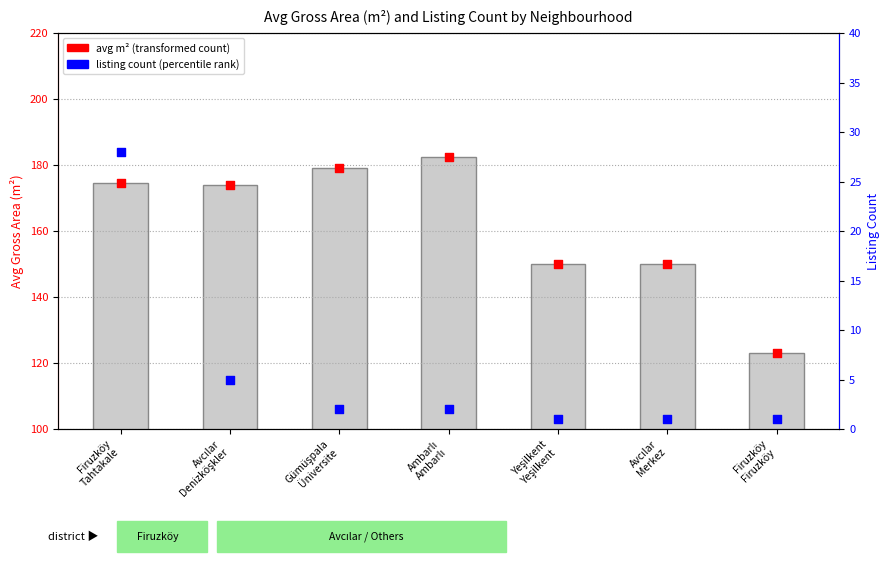

What is the total value across all series at Ambarlı
Ambarlı?

367.0